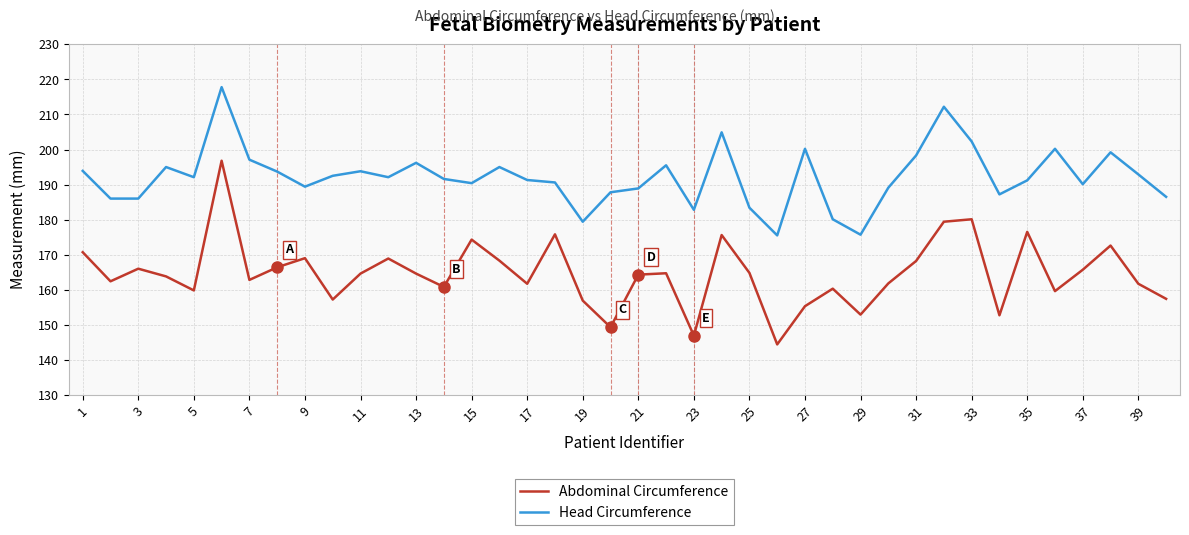

How many lines are shown in the chart?

2